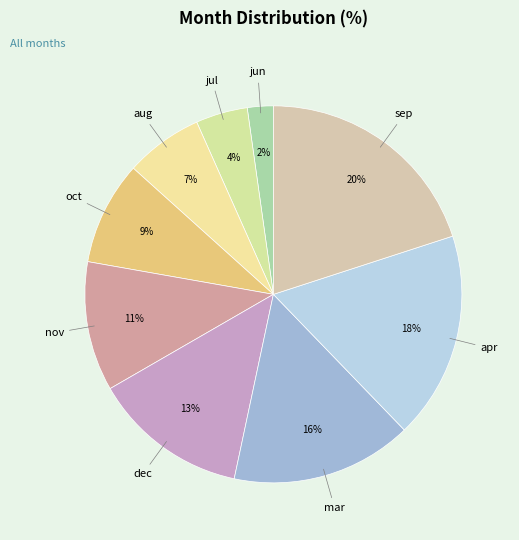

Between dec and nov, which is larger?

dec